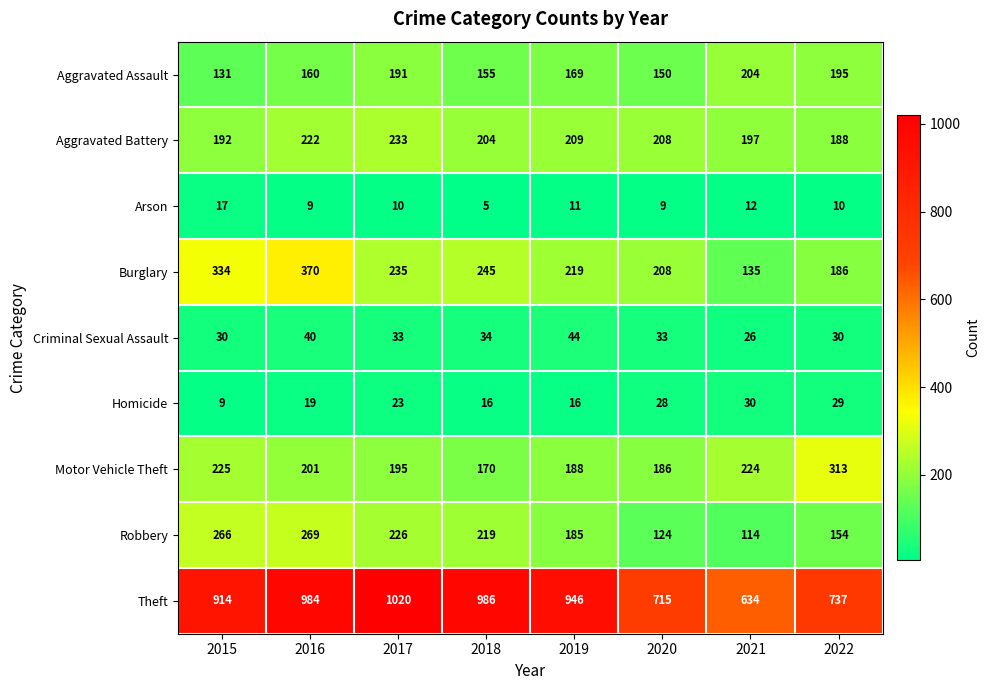

Where does the Criminal Sexual Assault series first go above 33?

2016